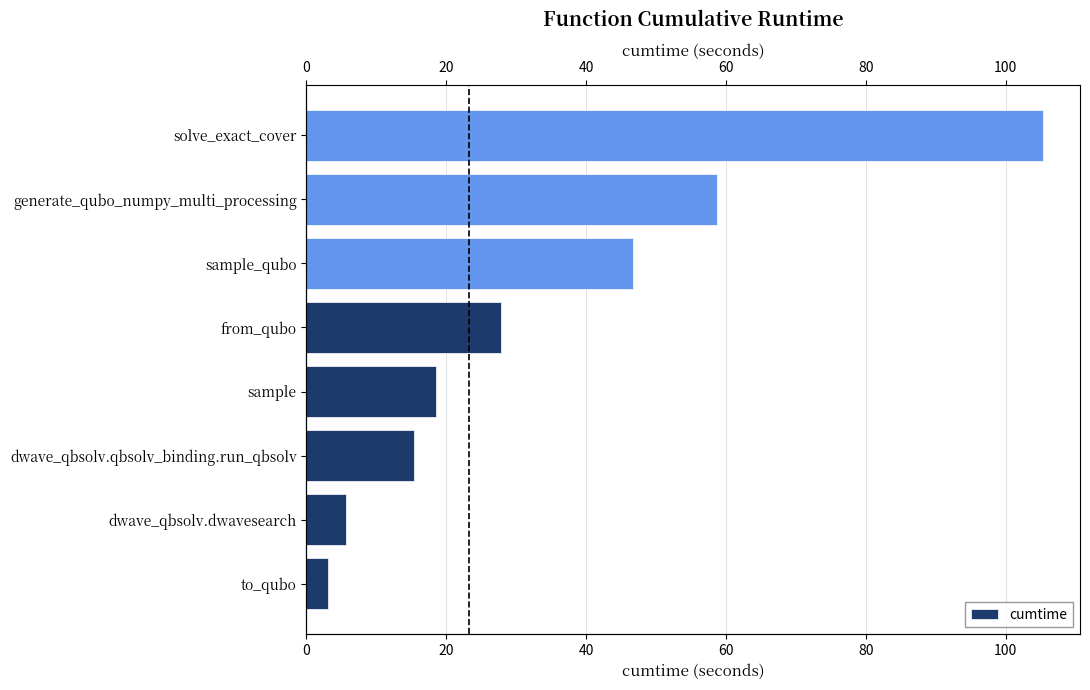

Is it true that the value at sample_qubo is 76.7?

False